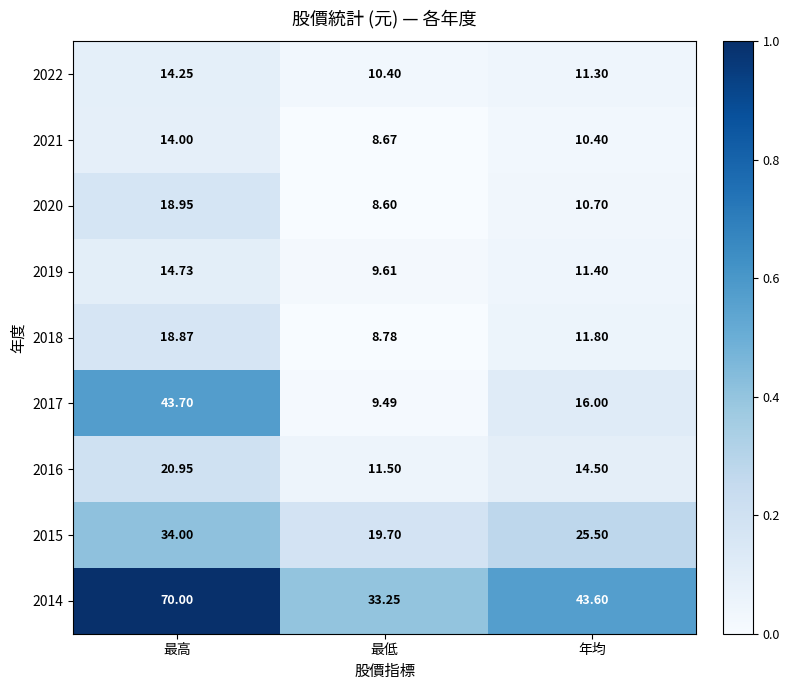

Where does the 2019 series first go above 11?

最高